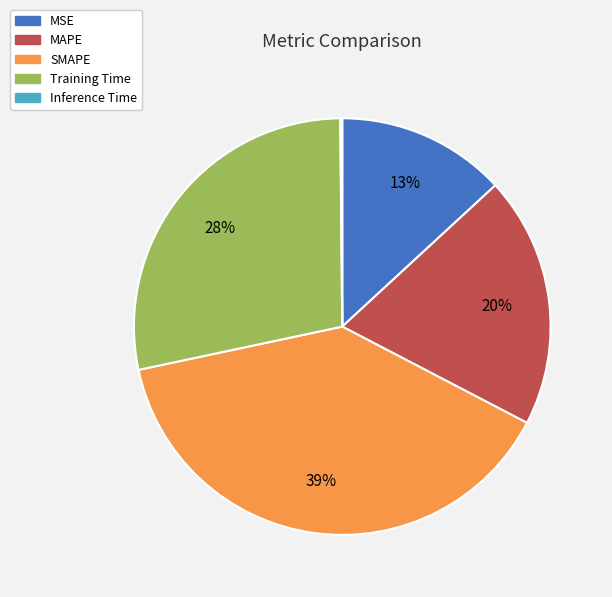

True or false: MSE accounts for 1% of the total.

False